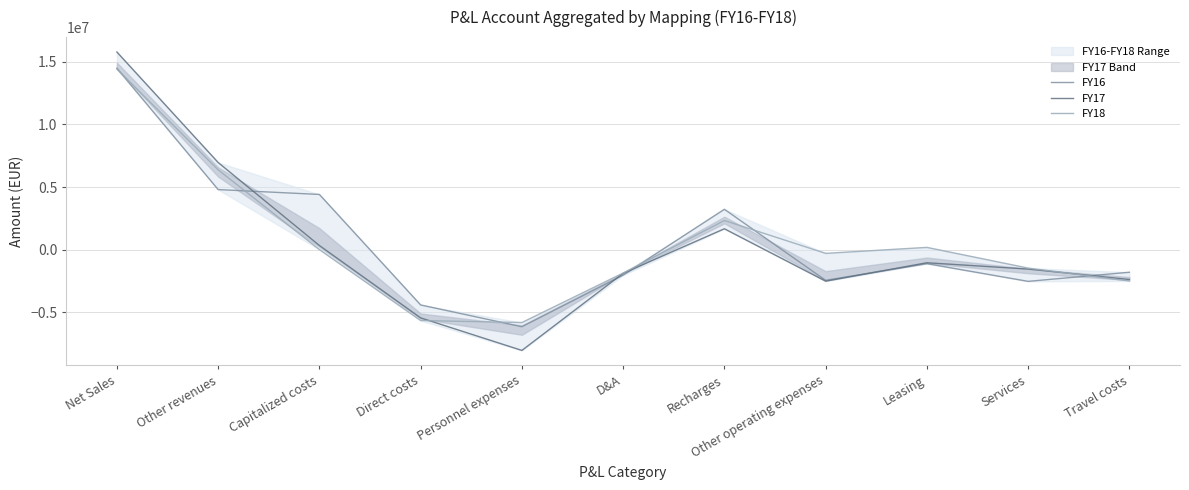

The FY17 series shows -696882.8 at Travel costs. True or false?

False